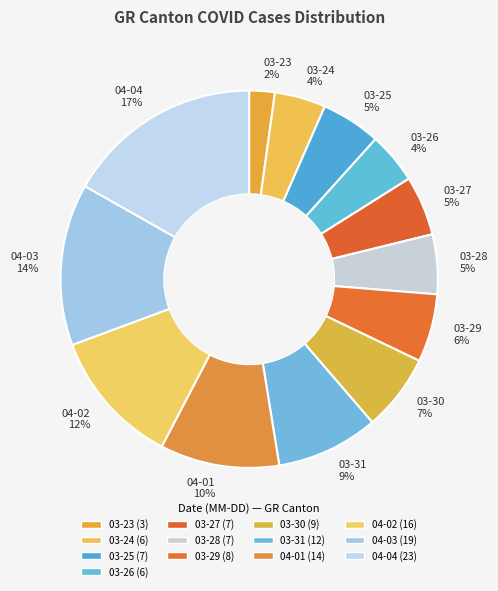

Is there a majority slice in this chart?

No